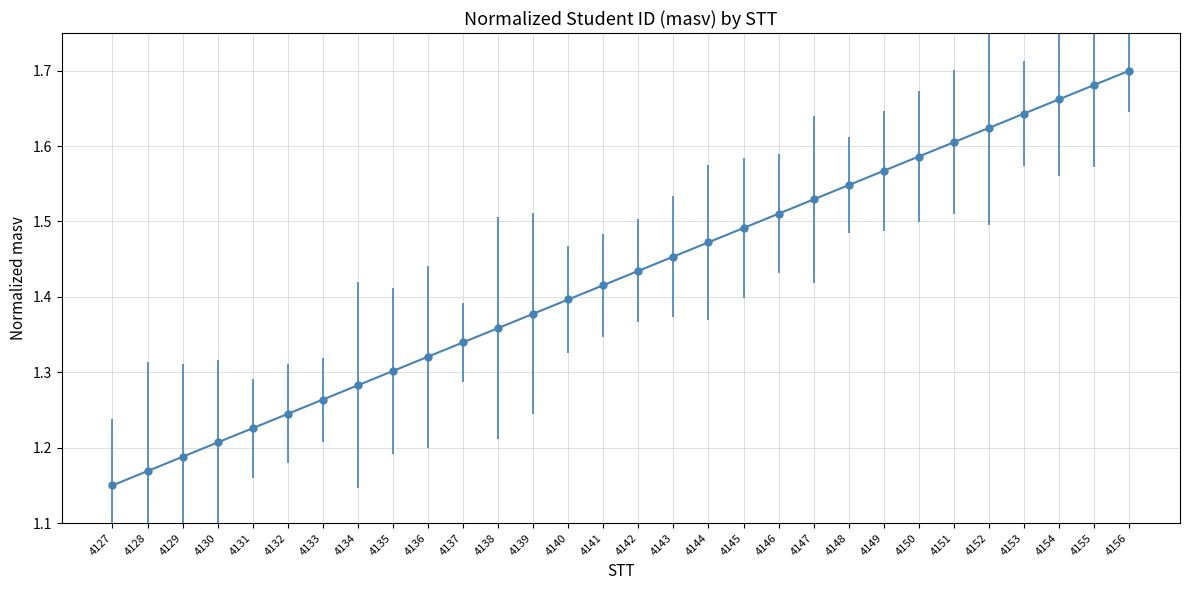

True or false: the data has more than 0 interior local peaks.

False